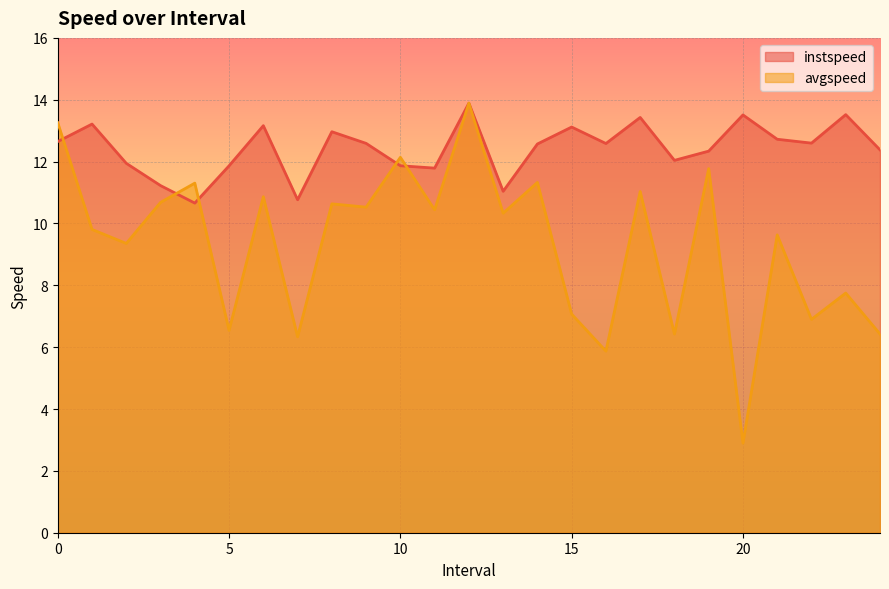

Which category has the highest value across all series?

12.0